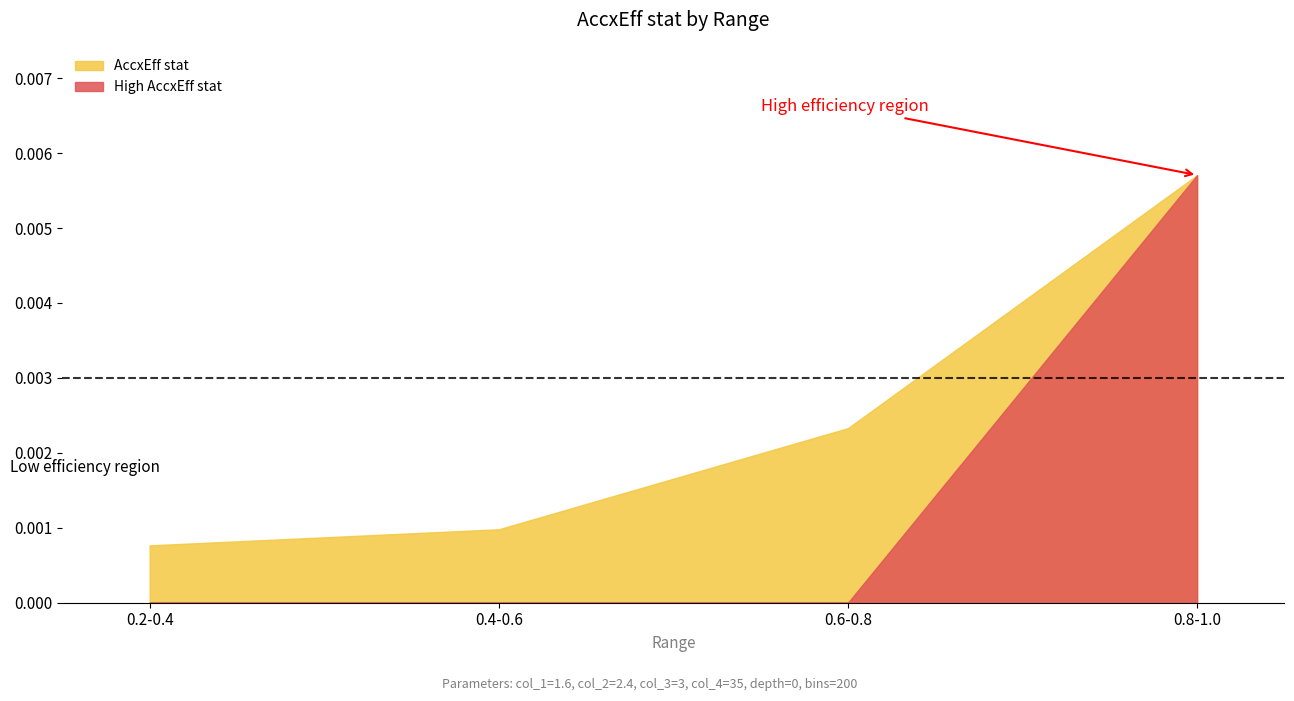

True or false: High AccxEff stat has more than 1 interior local peaks.

False